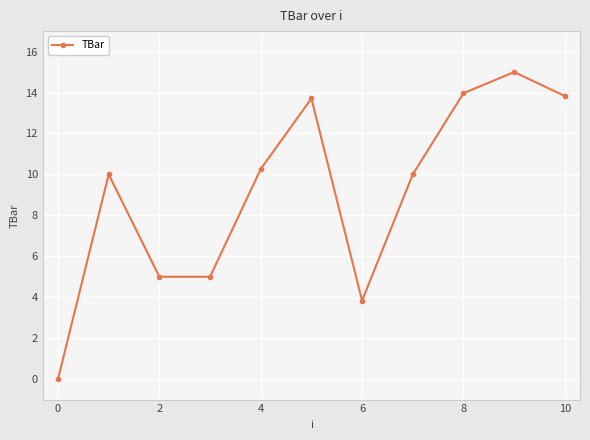

How many points are higher than both their immediate neighbors (excluding endpoints)?

3